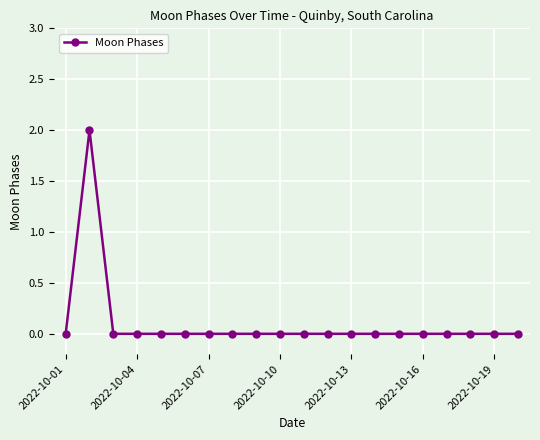

True or false: there are more than 0 points higher than both neighbors.

True